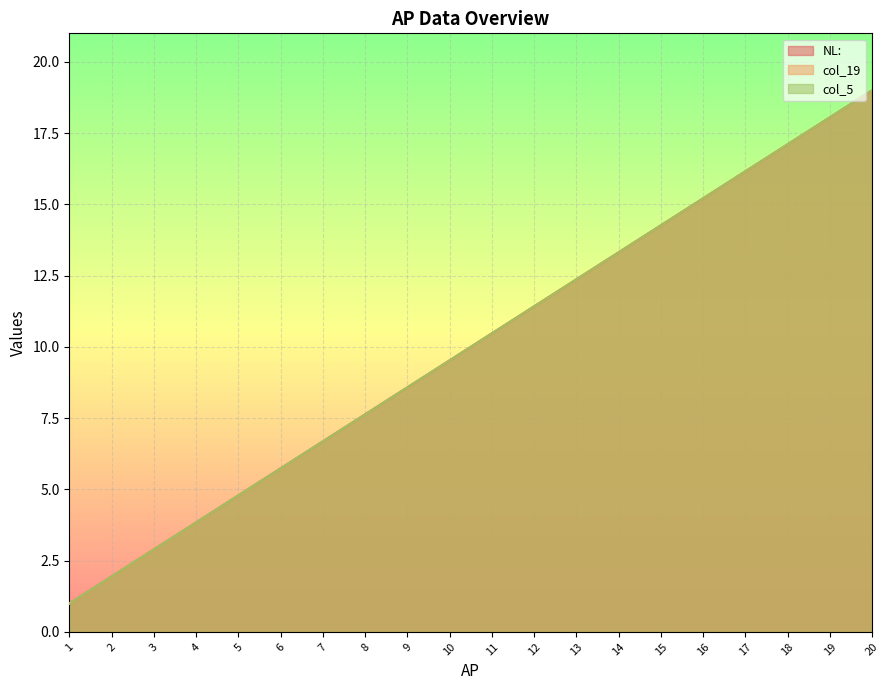

Which series has the largest total across all categories?

NL: